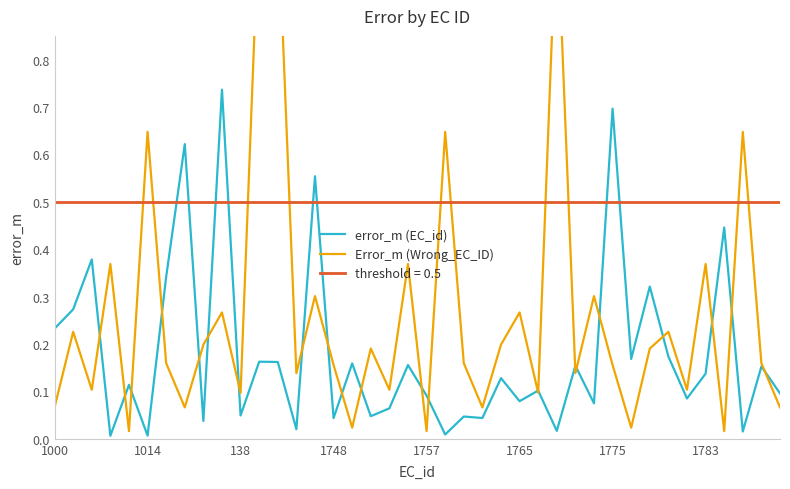

What is the maximum value shown in the chart?

1.1